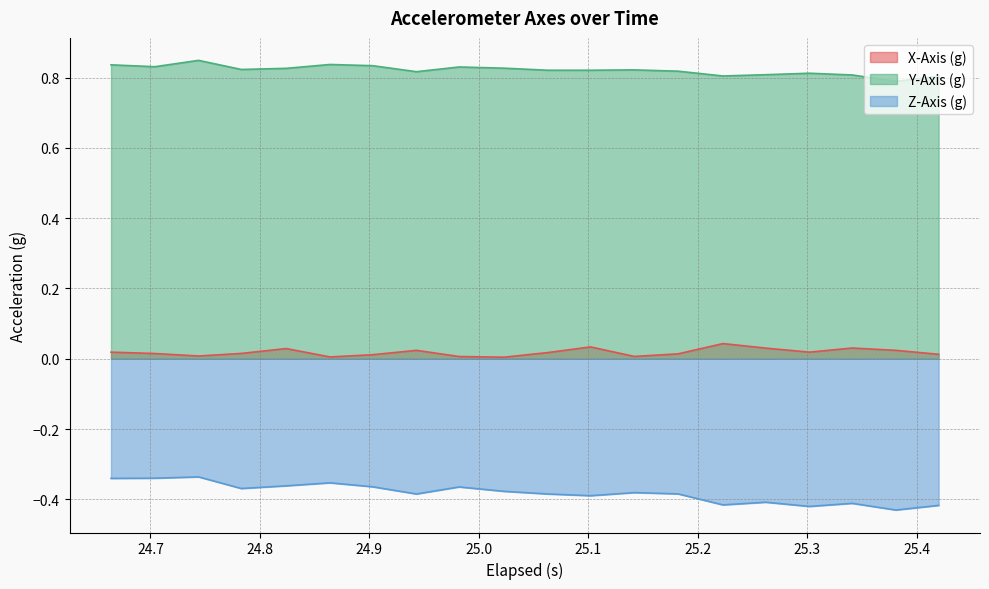

What is the value of the Z-Axis (g) point at the 20th from the left?

-0.4